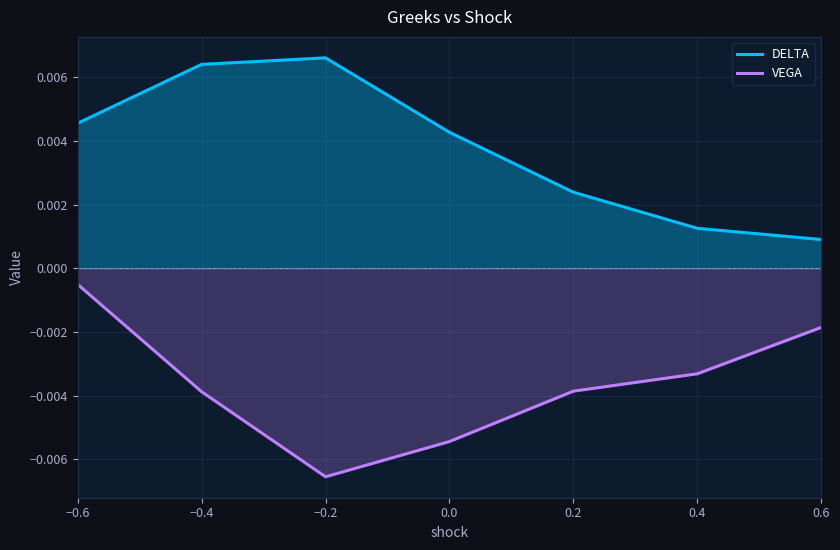

Where is VEGA nearest to the value 0?

−0.6